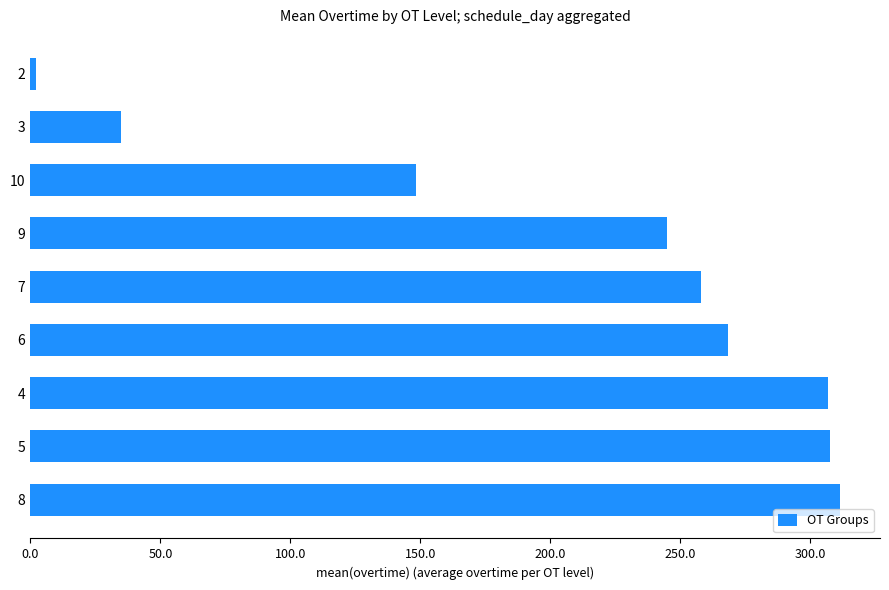

What is the average value?

209.1